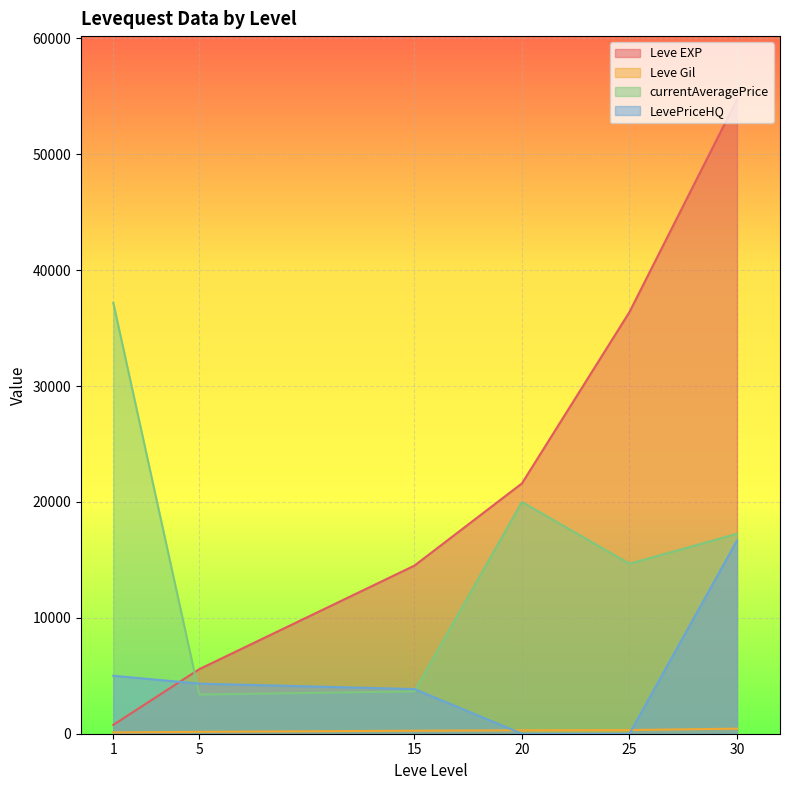

Which series has the widest spread of values?

Leve EXP